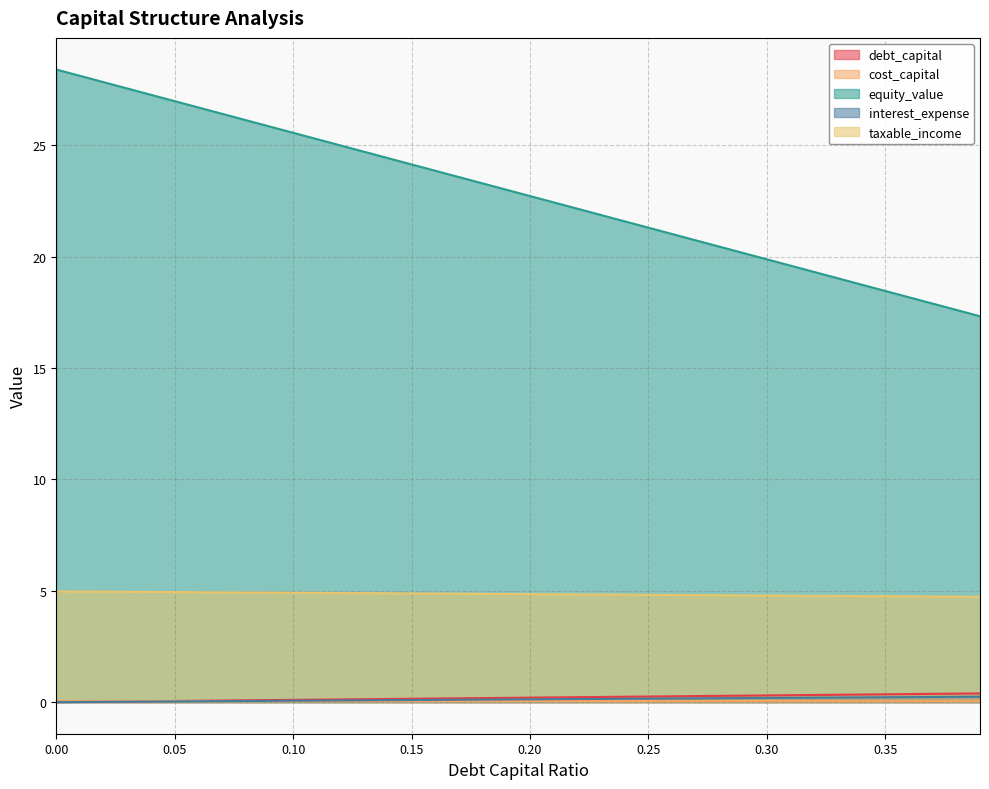

What is the approximate value of equity_value at 0.32?

19.3